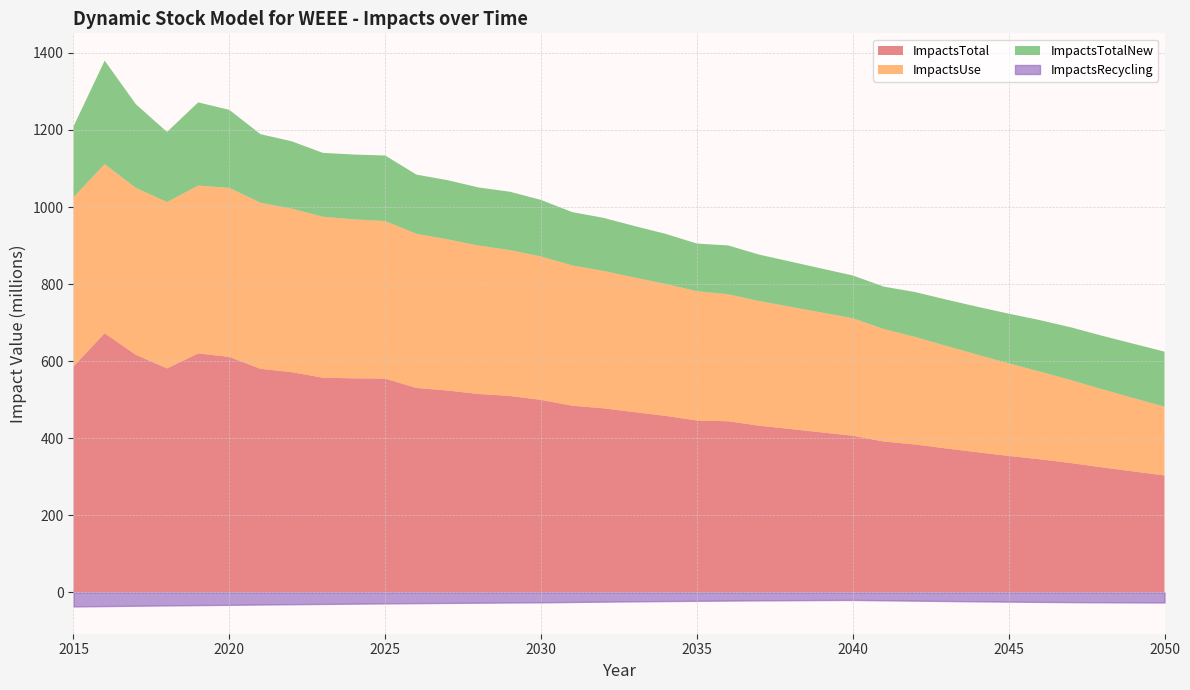

True or false: ImpactsTotalNew and ImpactsRecycling intersect in this chart.

False